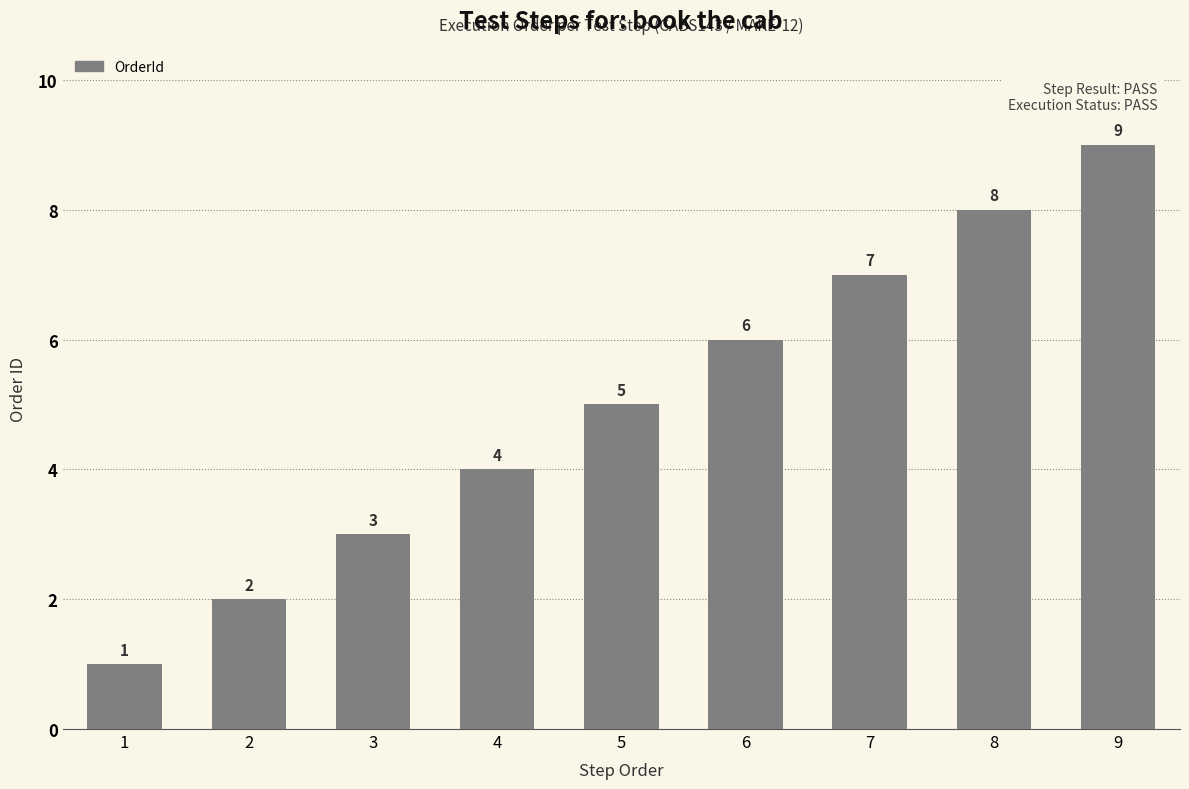

What is the difference between the maximum and second lowest values?

7